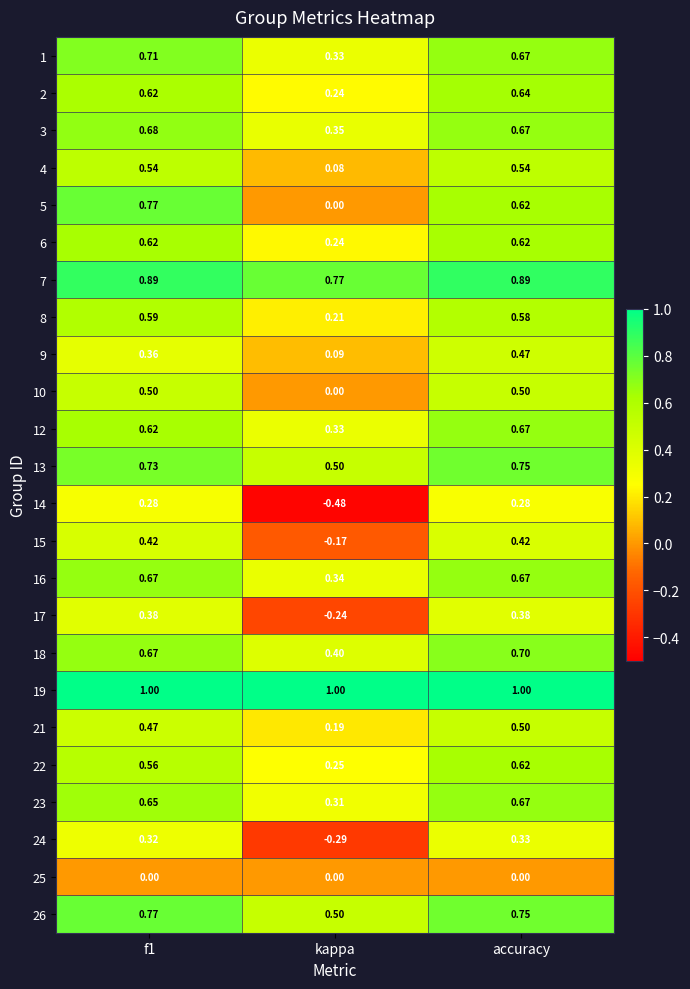

At which label is 15 closest to 0?

kappa